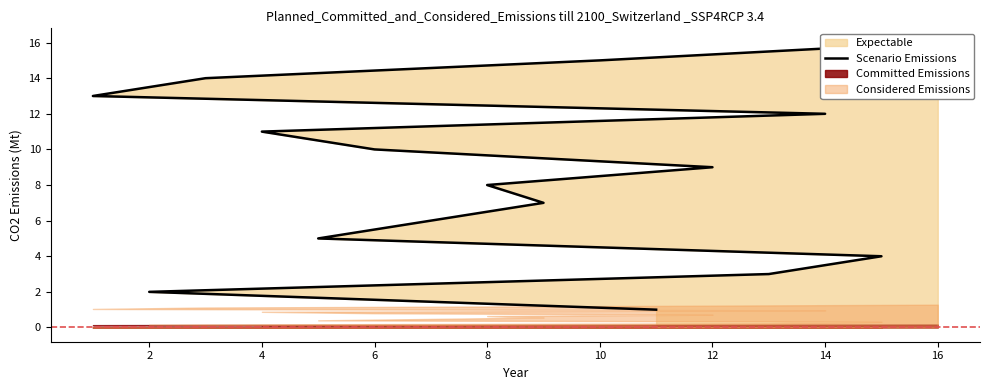

What is the smallest value displayed?

1